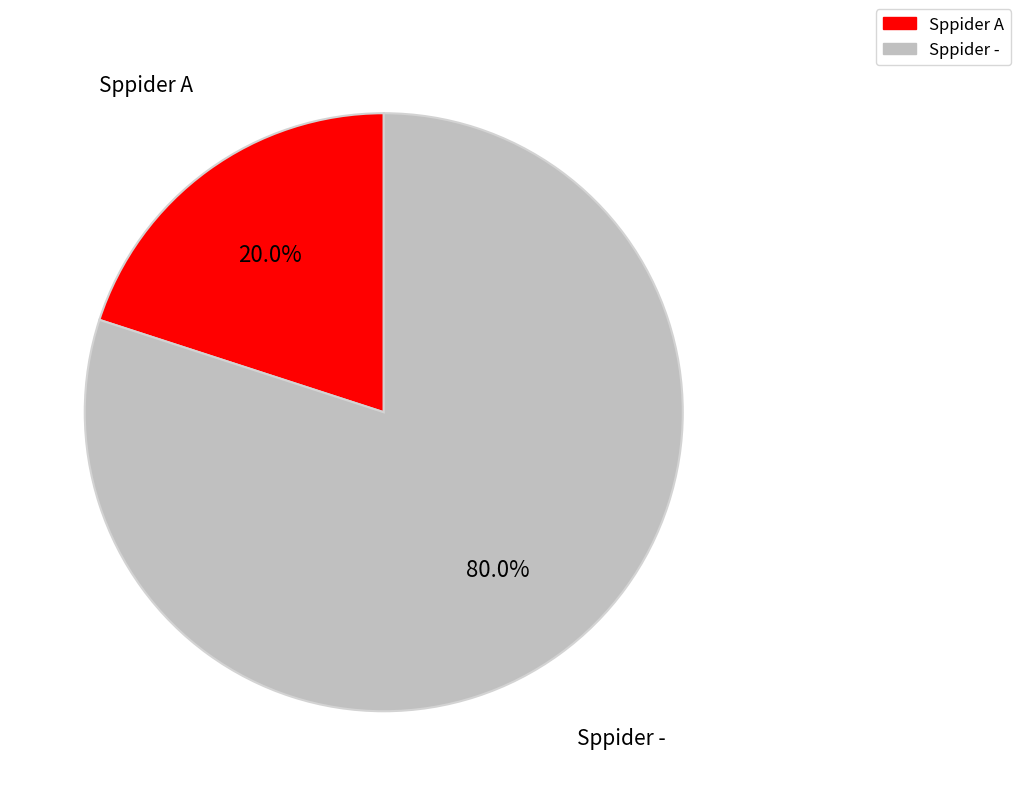

Which slice is the smallest?

Sppider A